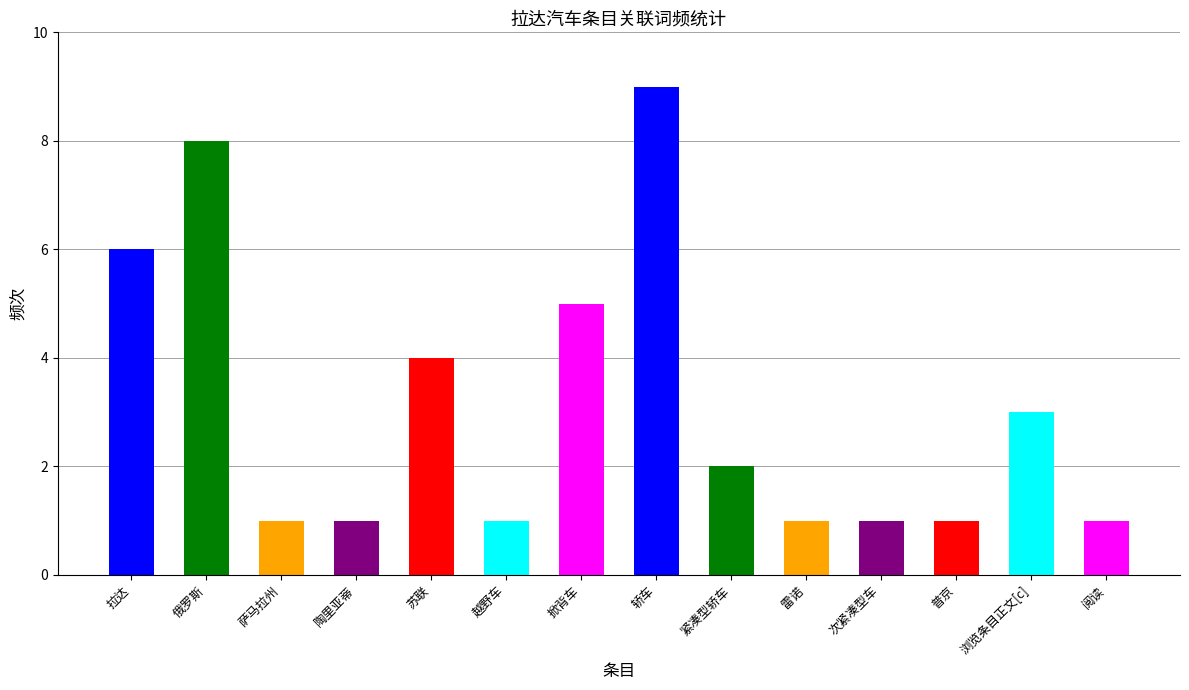

What is the sum of the values at 次紧凑型车 and 浏览条目正文[c]?

4